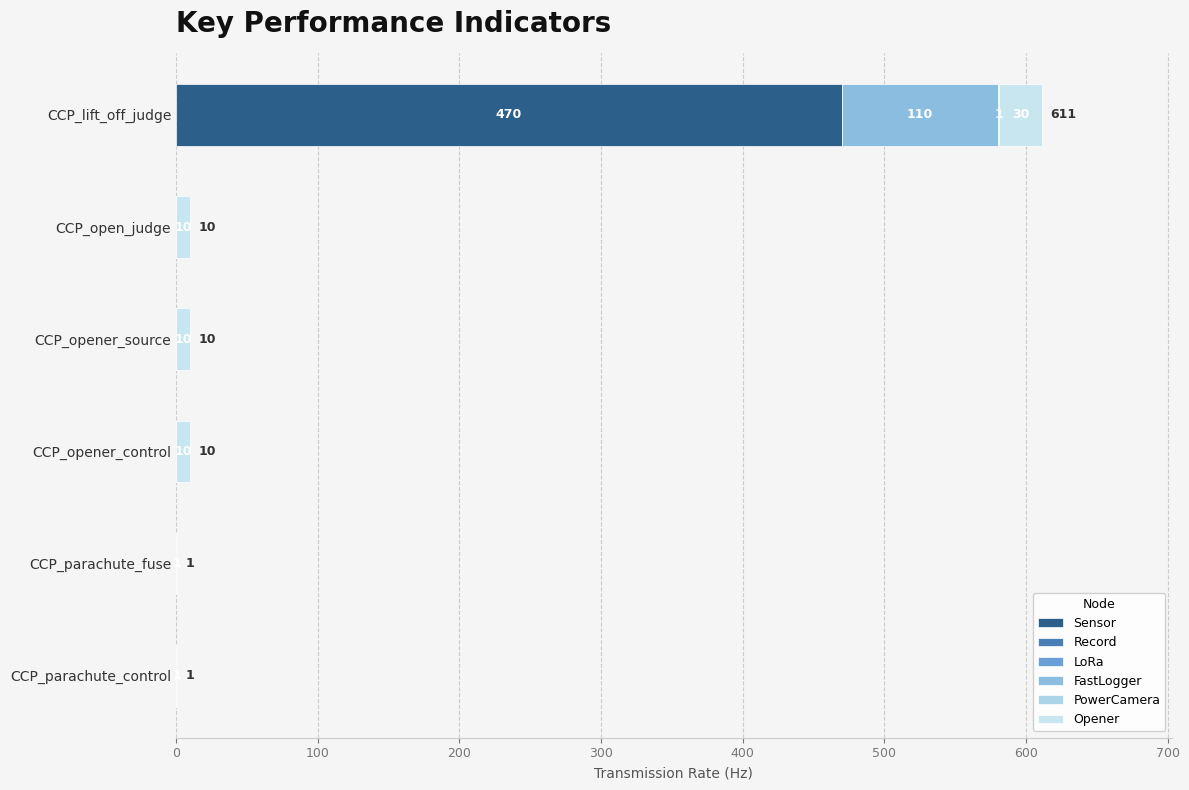

Count the number of categories in the chart.

6